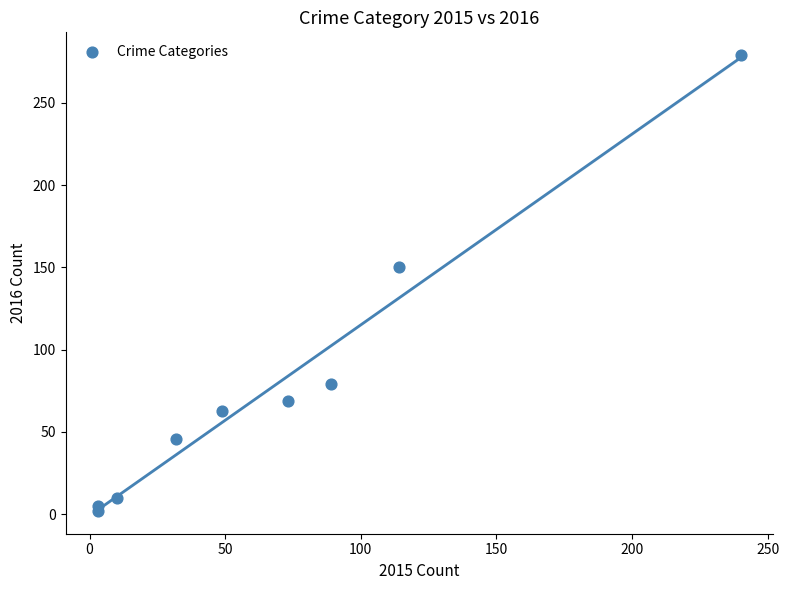

What Y value in the scatter plot is closest to 140?

150